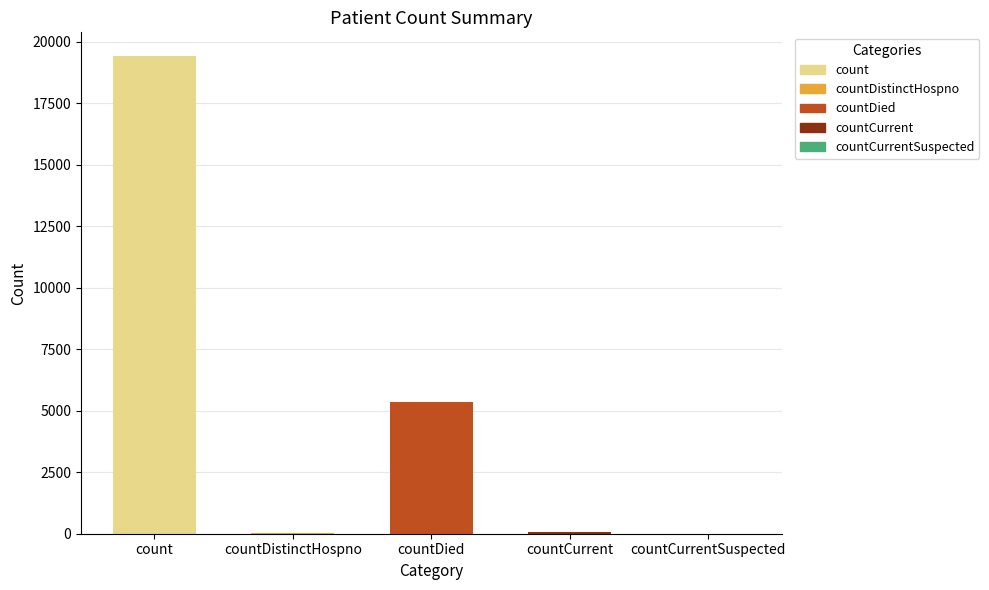

At which label is the value closest to 9710?

countDied